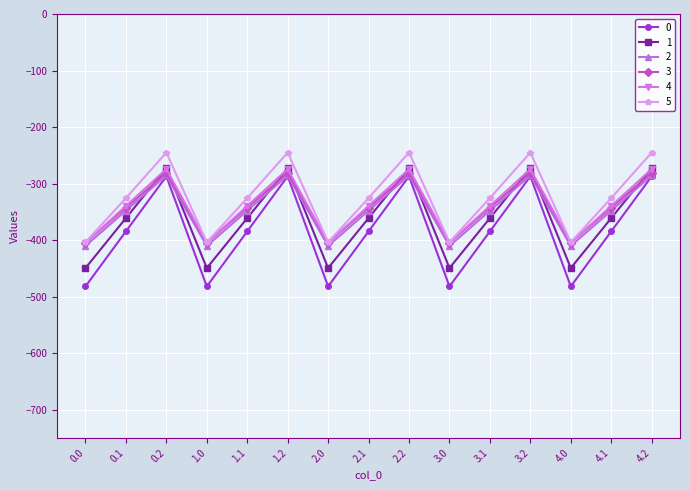

In 0, how many points are lower than both neighbors (excluding endpoints)?

4